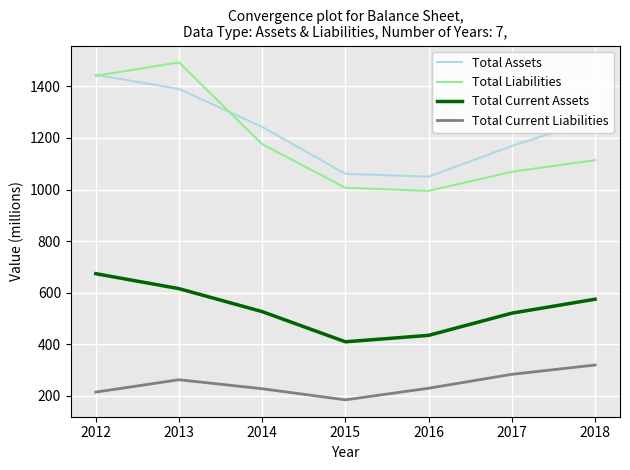

What are all the series names shown in the legend?

Total Assets, Total Liabilities, Total Current Assets, Total Current Liabilities